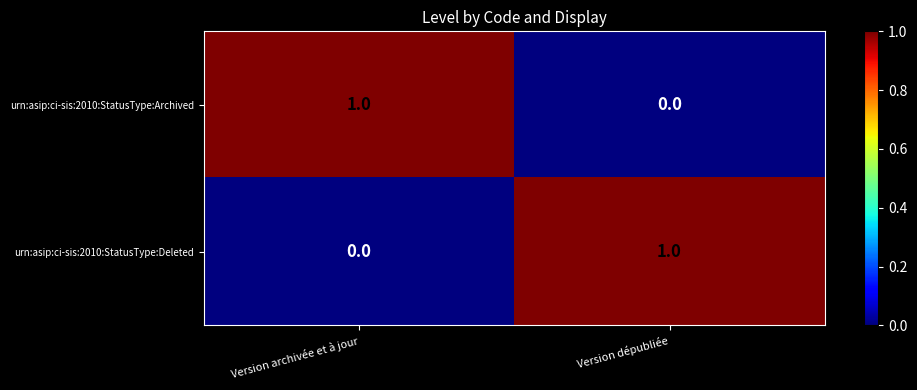

Rank the series at Version archivée et à jour from lowest to highest value.

urn:asip:ci-sis:2010:StatusType:Deleted, urn:asip:ci-sis:2010:StatusType:Archived